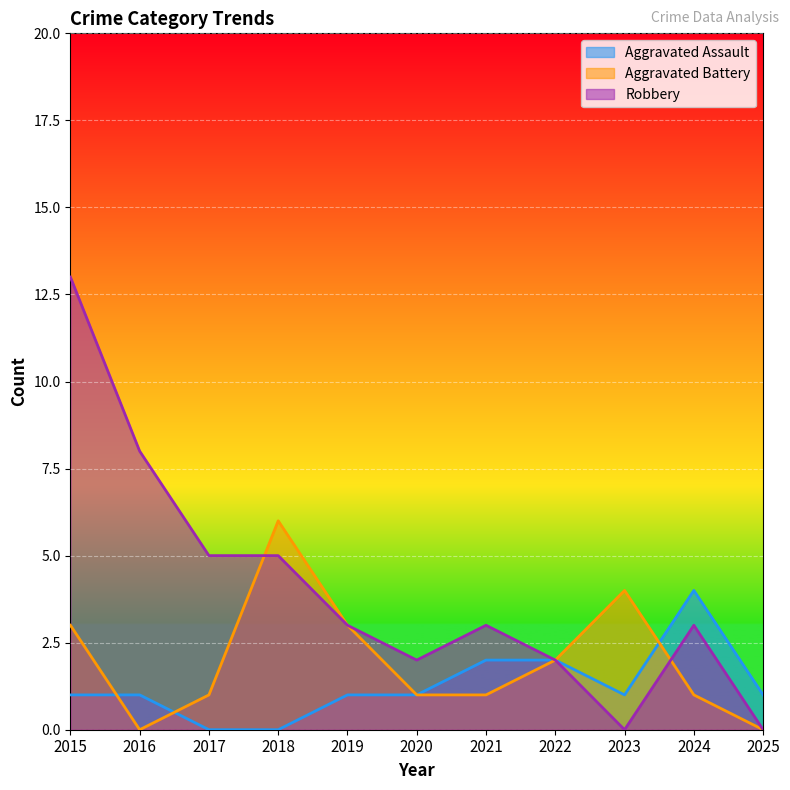

How many Aggravated Battery values are between 1 and 3?

7